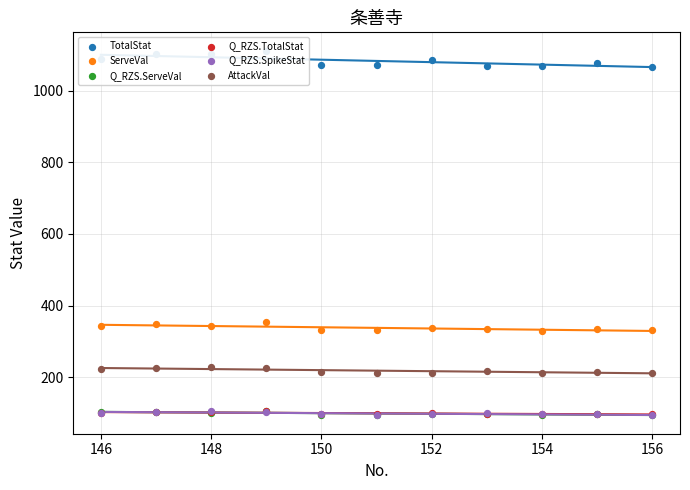

Which series has the largest total across all categories?

TotalStat